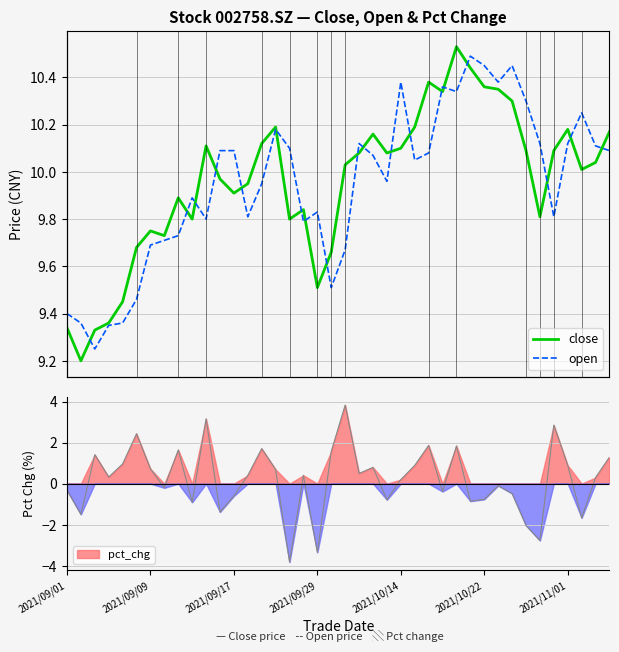

After their last crossing, which series has the higher values: open or close?

close